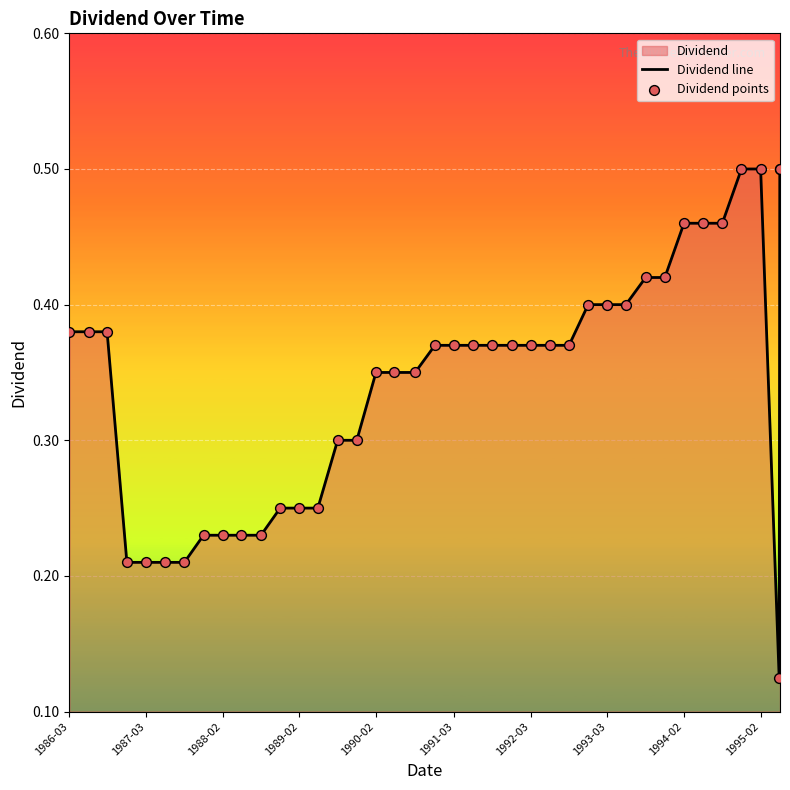

At how many categories does at least one series exceed 0?

40